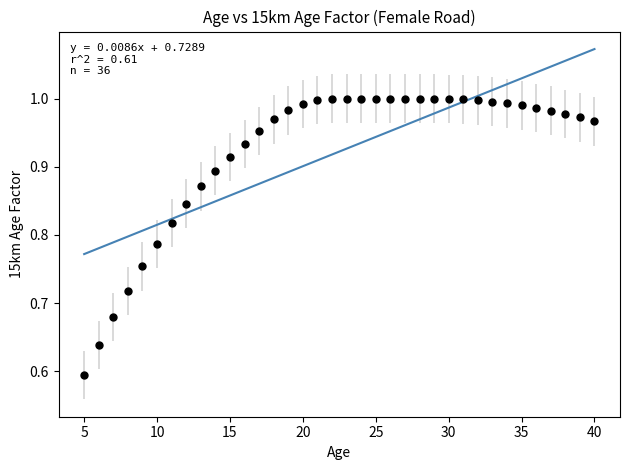

What is the range of X values (max minus min)?

35.0